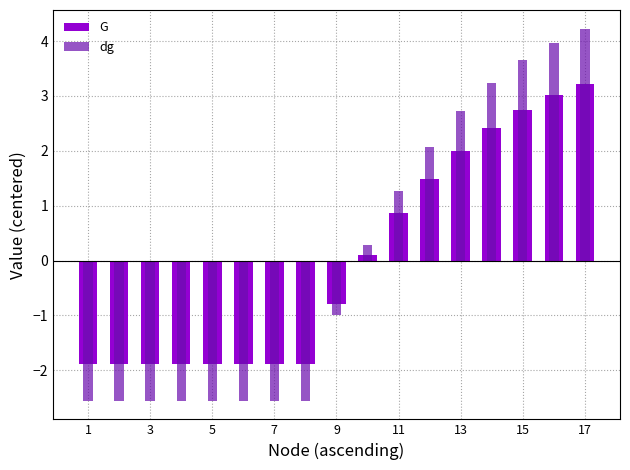

How many bars are there in each group?

2